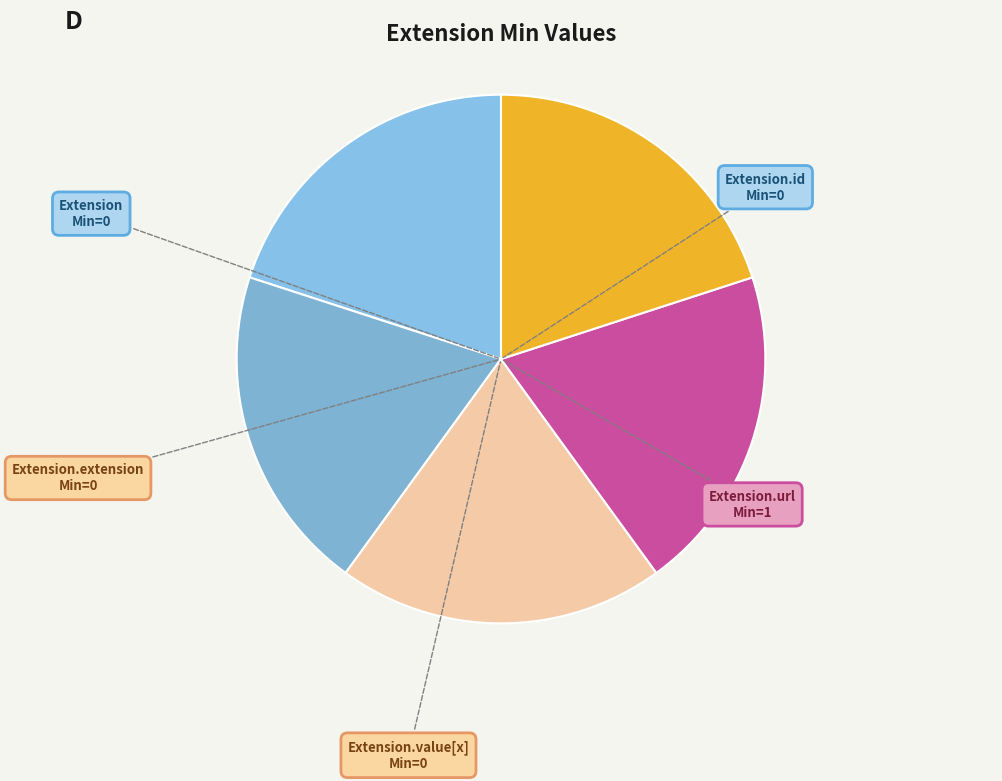

Is it true that Extension.extension is 20% of the pie?

True